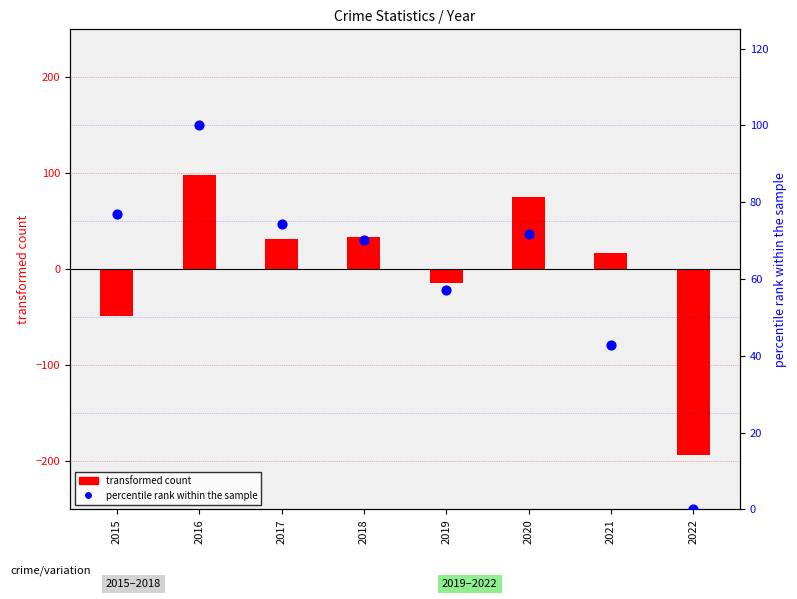

Which series reaches the minimum Y coordinate?

transformed count